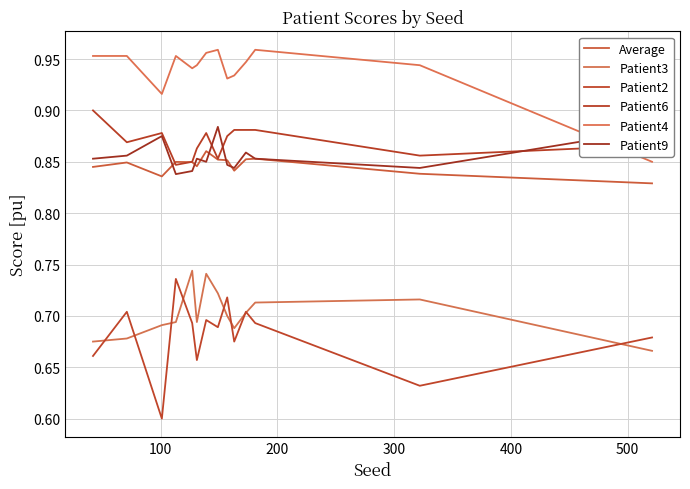

How many lines are shown in the chart?

6